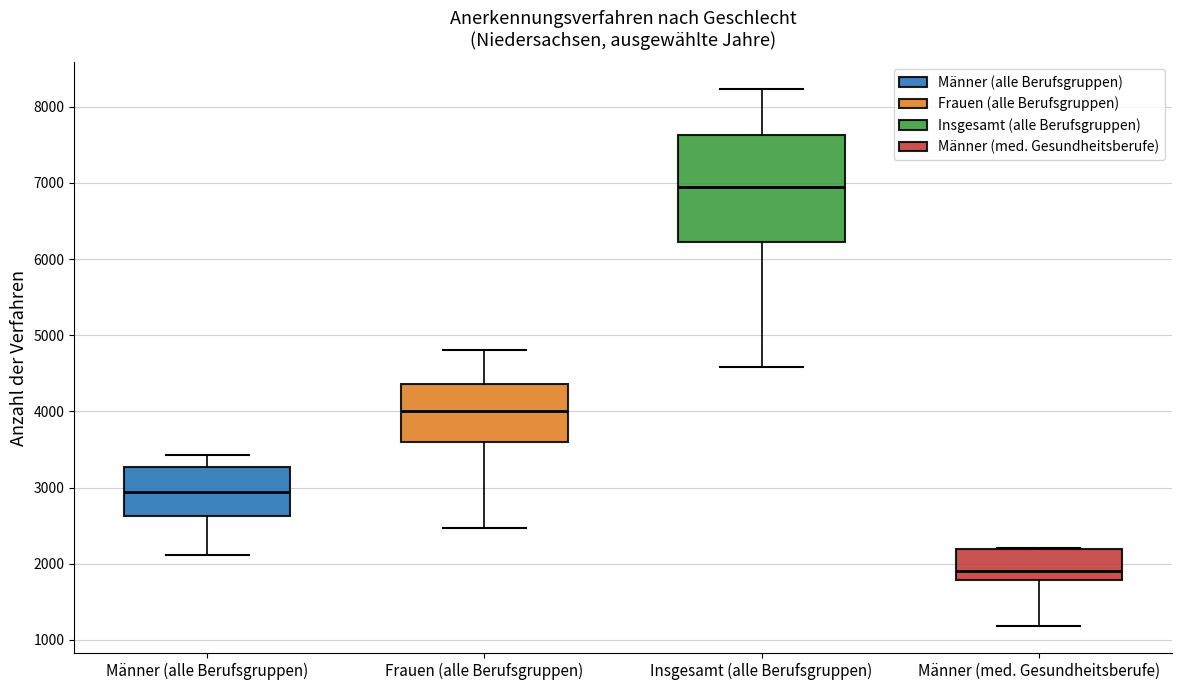

Where is the upper edge of the box for Frauen (alle Berufsgruppen) on the y-axis? The values are not printed on the chart, so give them approximately, as read against the axis.

4400